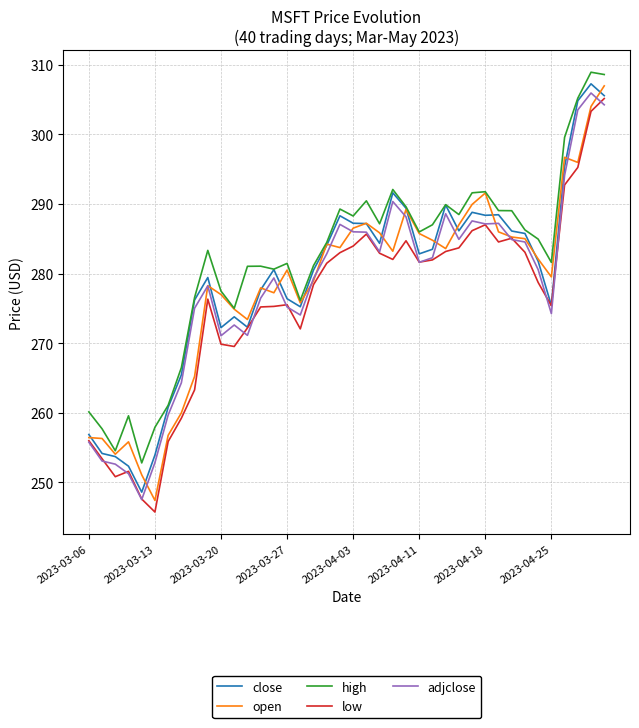

True or false: low has more than 2 interior local peaks.

True